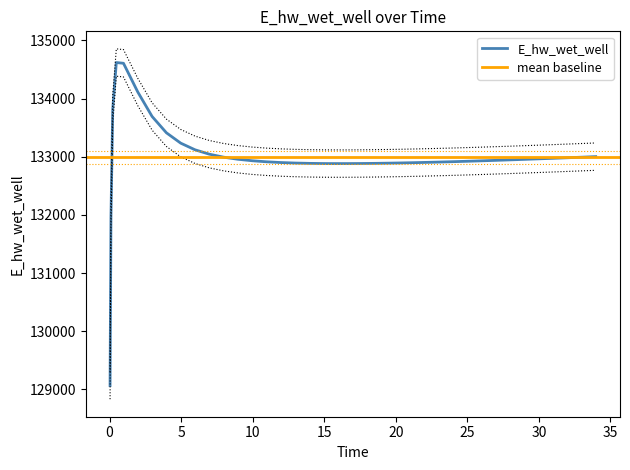

Where is the first local minimum?

20